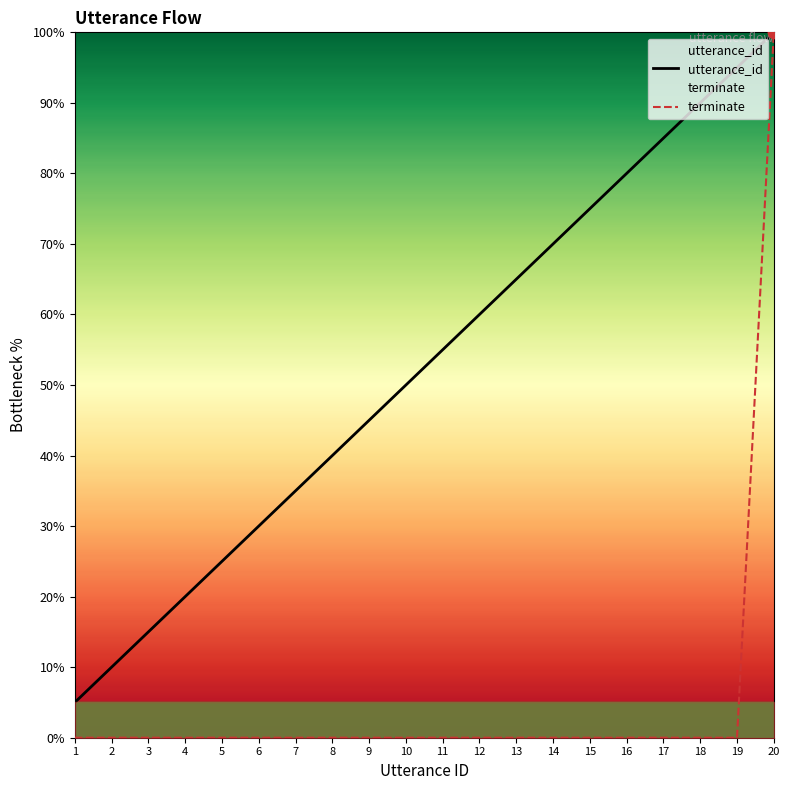

Which series contains the lowest Y value?

terminate